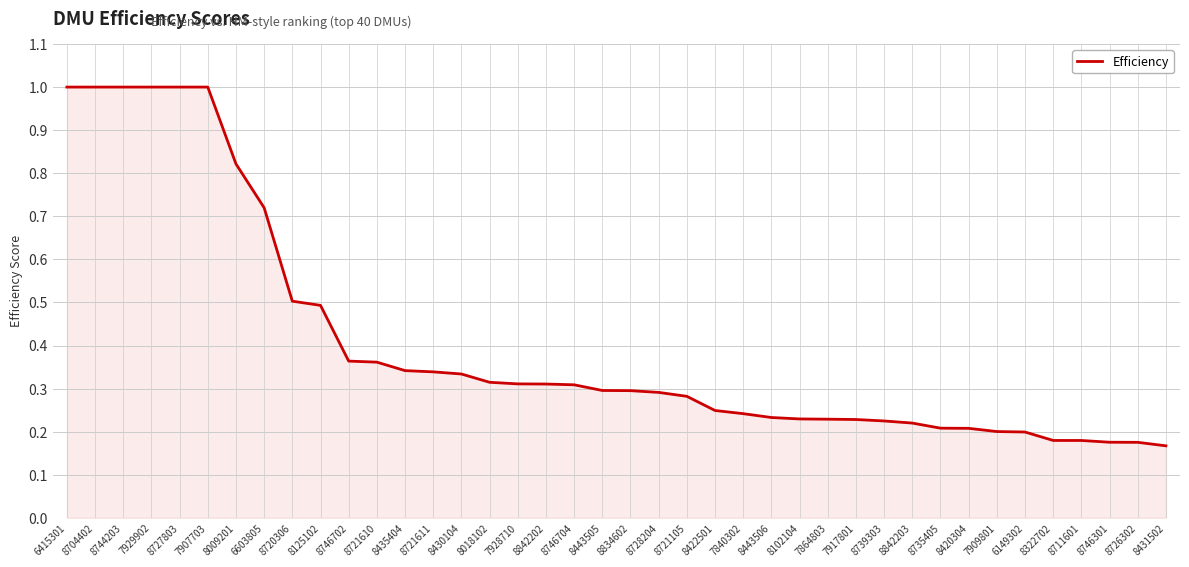

What is the greatest value displayed?

1.0